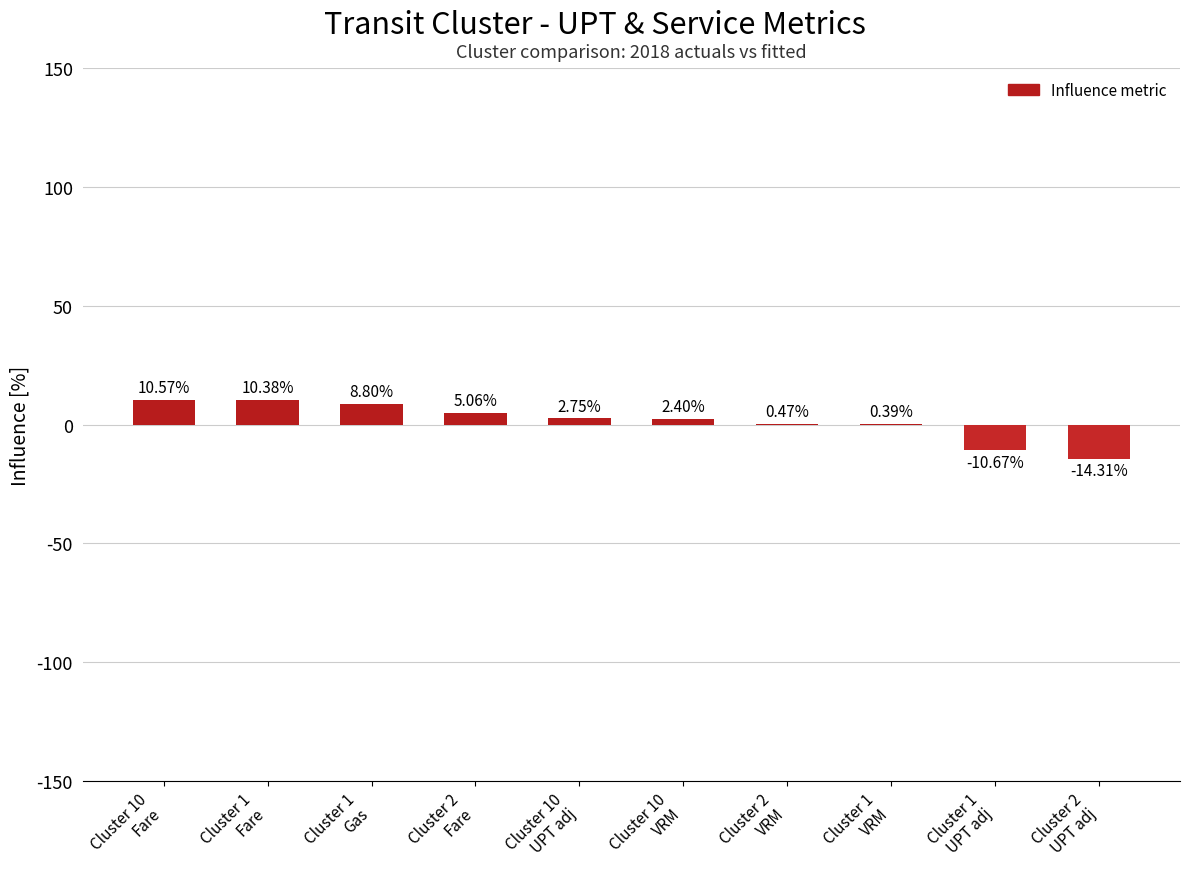

The value at Cluster 10
Fare is 10.6. True or false?

True